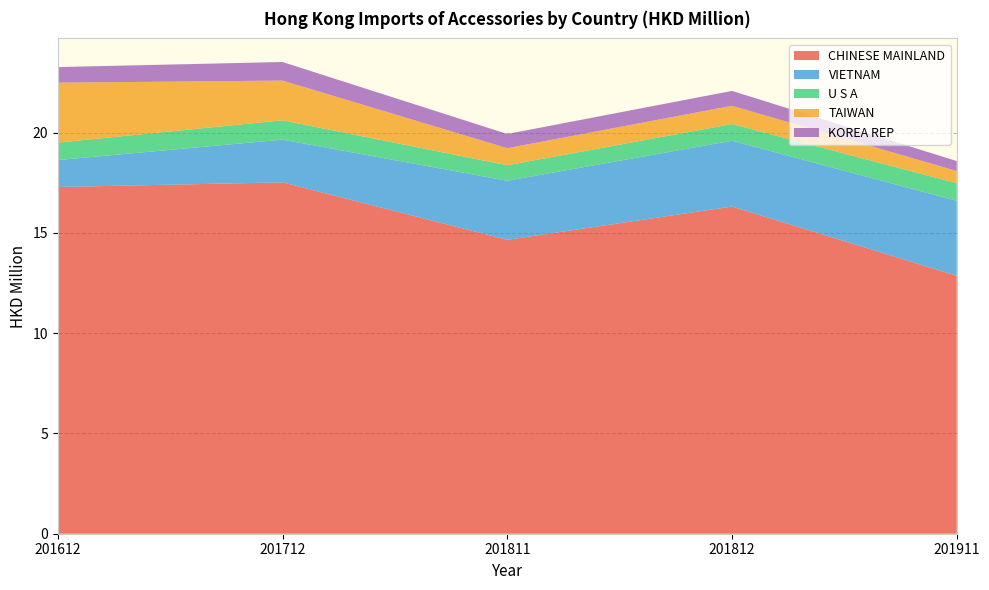

Reading left to right, transcribe all the data shown in this chart.

CHINESE MAINLAND: 201612=17.3	201712=17.5	201811=14.7	201812=16.3	201911=12.9
VIETNAM: 201612=1.3	201712=2.1	201811=2.9	201812=3.3	201911=3.7
U S A: 201612=0.9	201712=1.0	201811=0.8	201812=0.8	201911=0.9
TAIWAN: 201612=3.0	201712=2.0	201811=0.9	201812=0.9	201911=0.6
KOREA REP: 201612=0.8	201712=0.9	201811=0.7	201812=0.7	201911=0.5